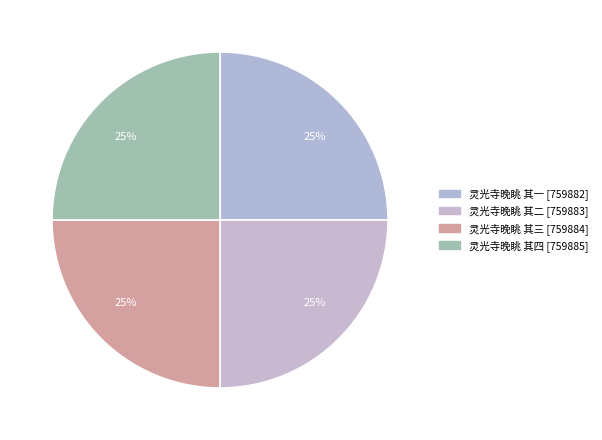

Count the number of slices in the pie.

4